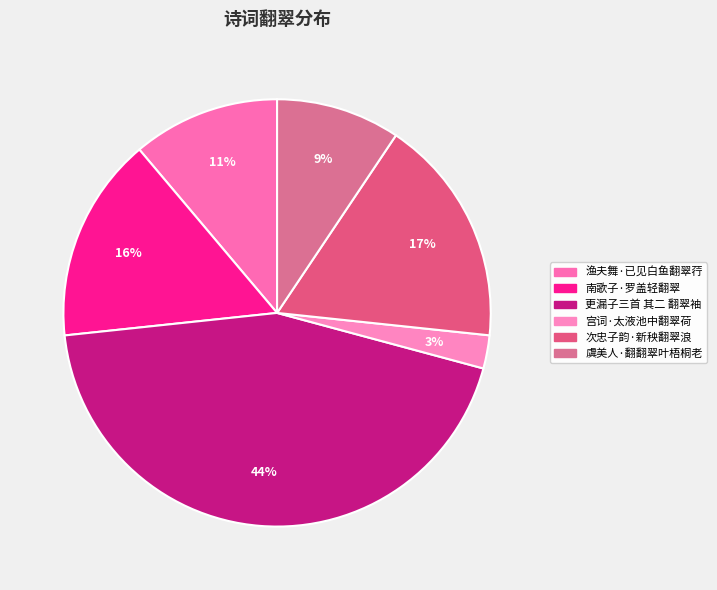

What percentage is NOT represented by 次忠子韵·新秧翻翠浪?

82.7%